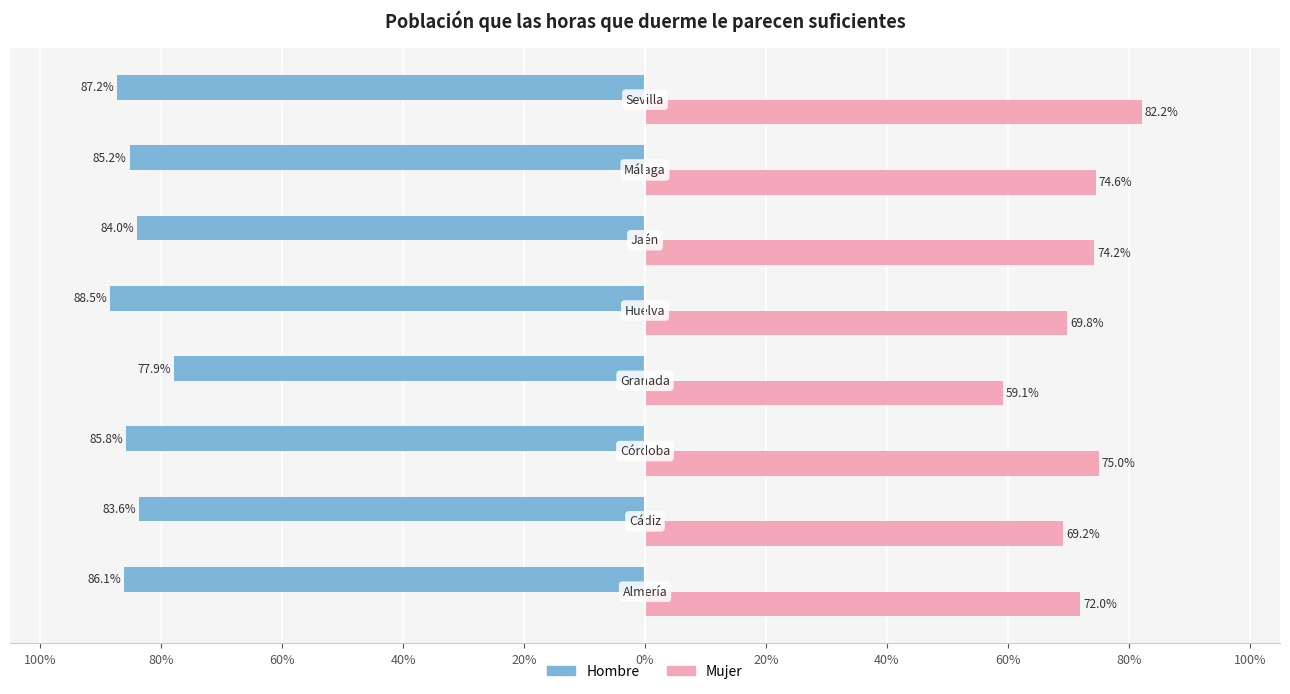

Does the chart contain any negative values?

Yes